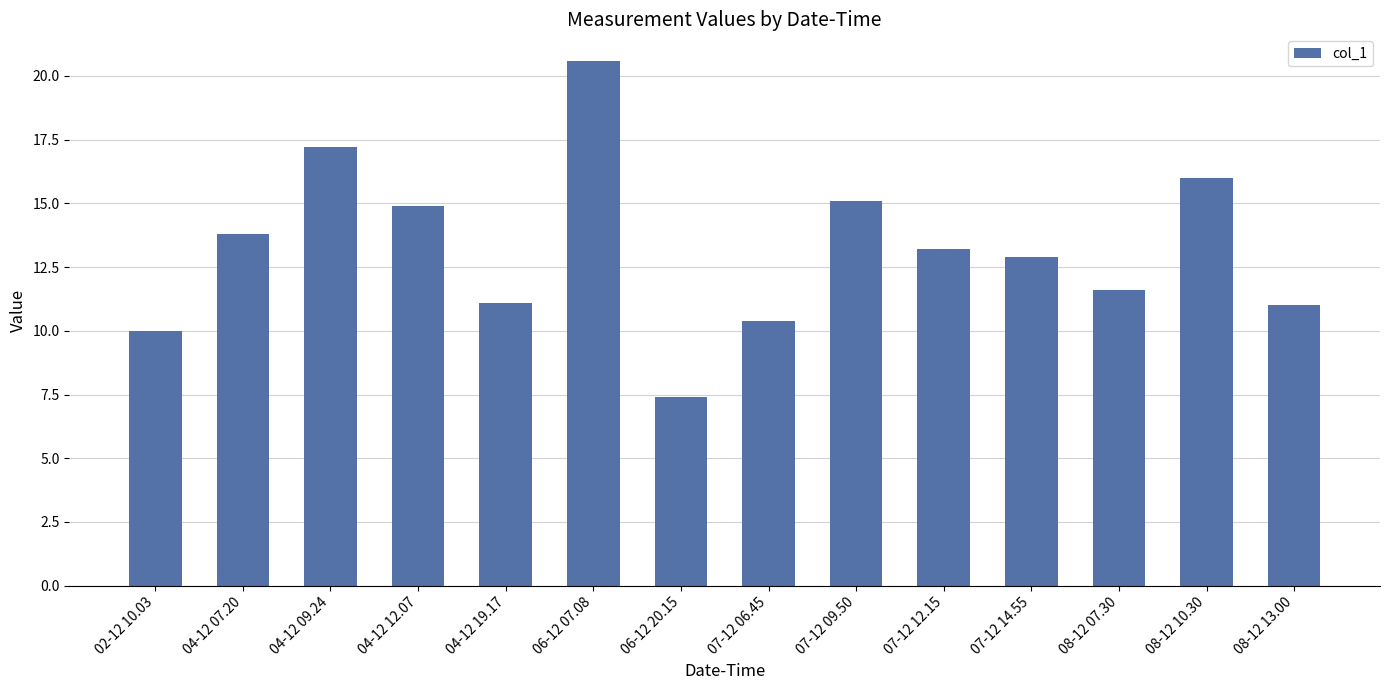

What is the maximum value shown in the chart?

20.6